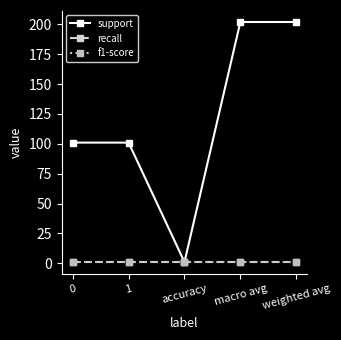

Is this an area chart (filled region under the line)?

No